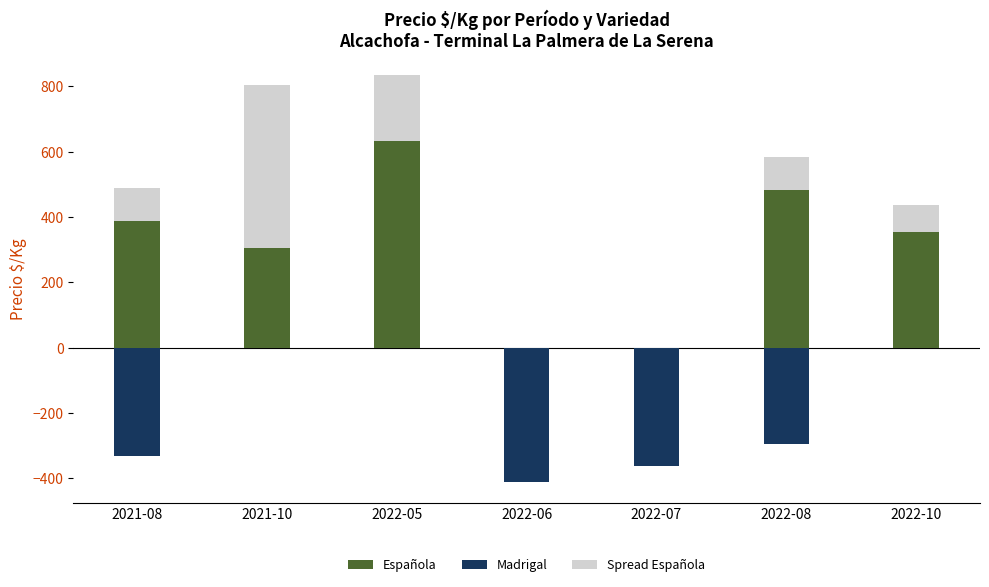

Rank the series at 2021-08 from lowest to highest value.

Madrigal, Spread Española, Española